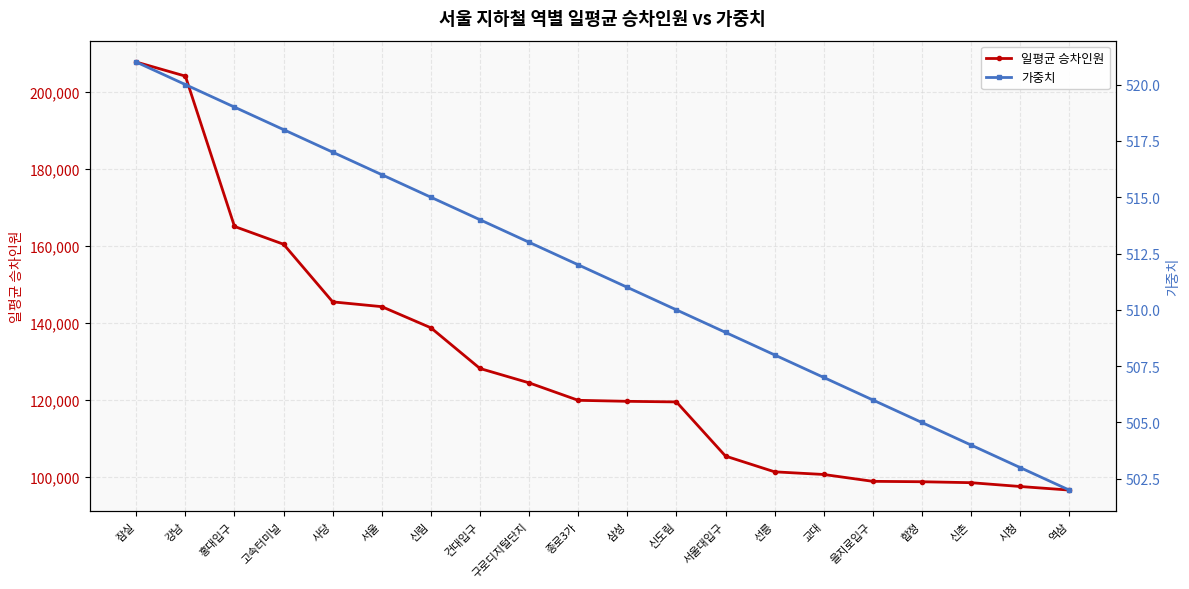

True or false: 일평균 승차인원 and 가중치 intersect in this chart.

False